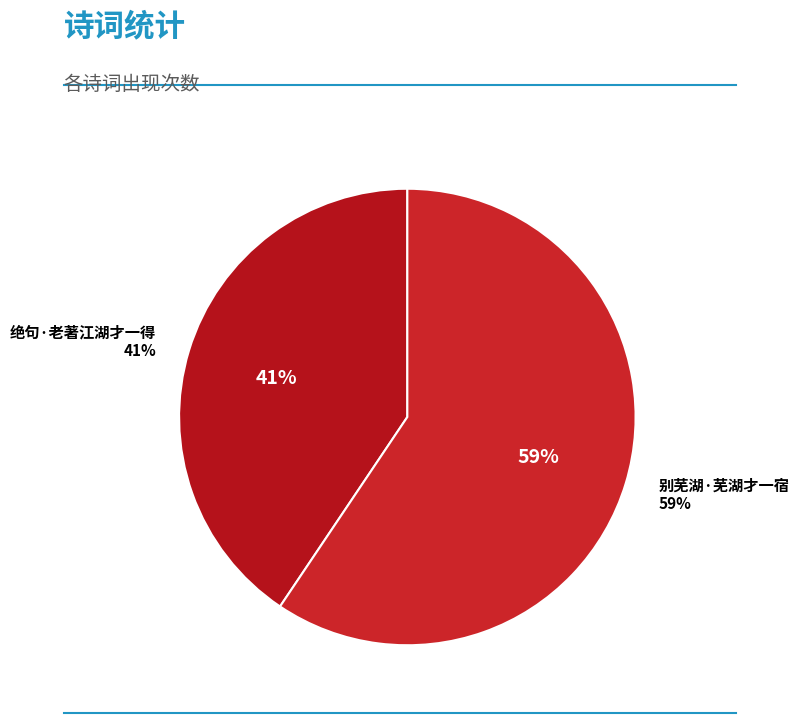

What percentage is NOT represented by 绝句·老著江湖才一得?

59.4%